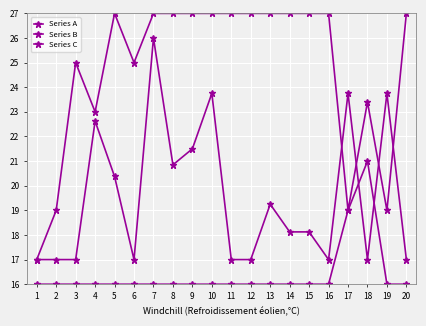

Is this an area chart (filled region under the line)?

No